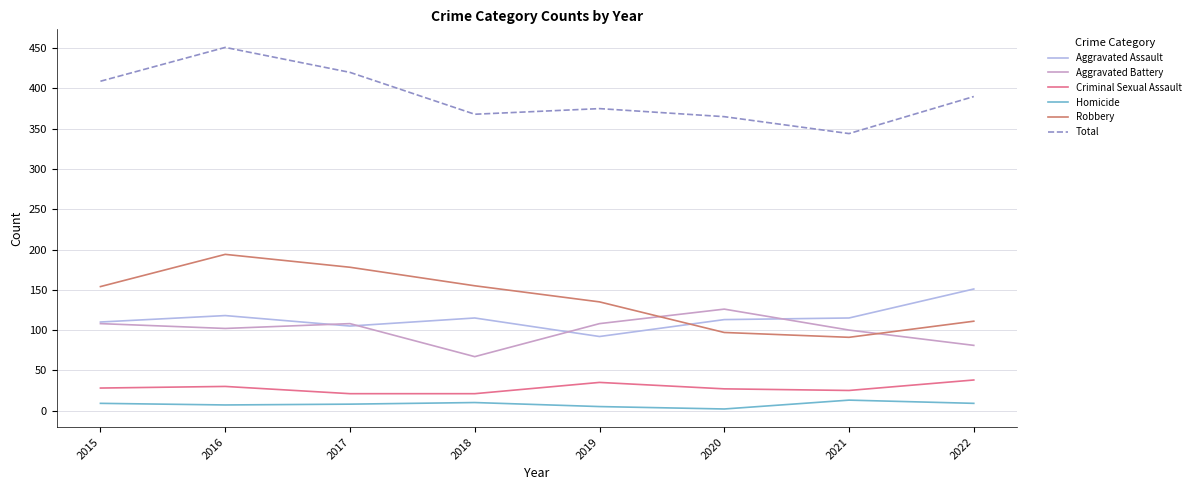

What is the approximate value of Homicide at 2019?

5